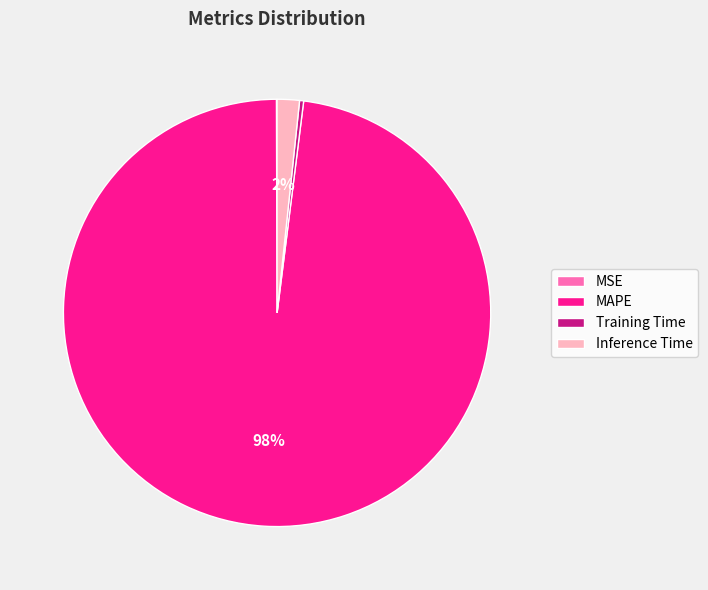

Is there a majority slice in this chart?

Yes